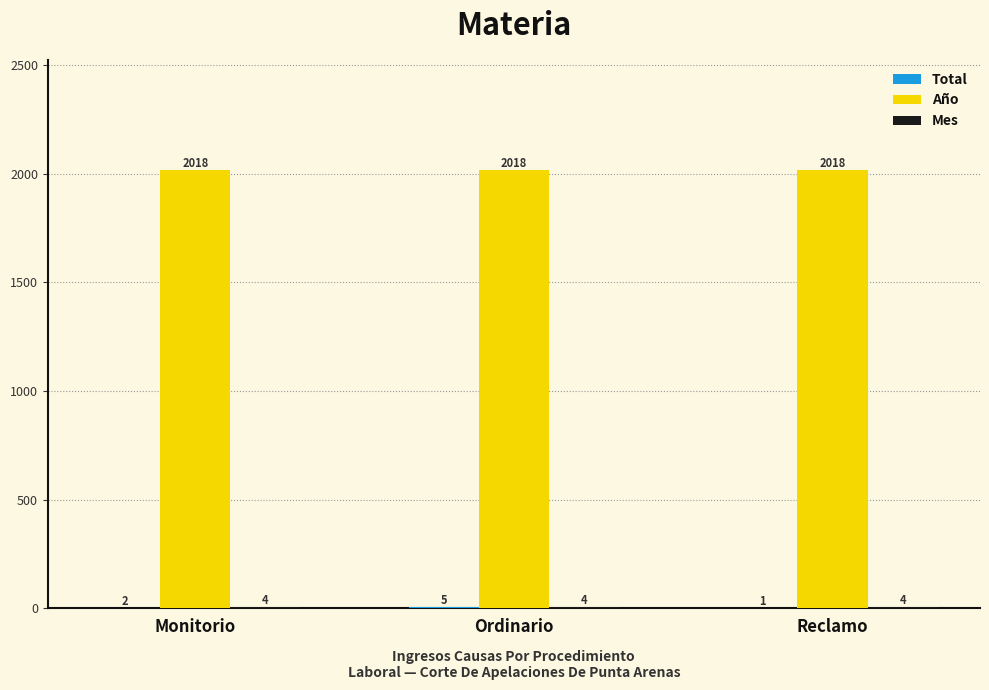

What is the sum of all Año values?

6054